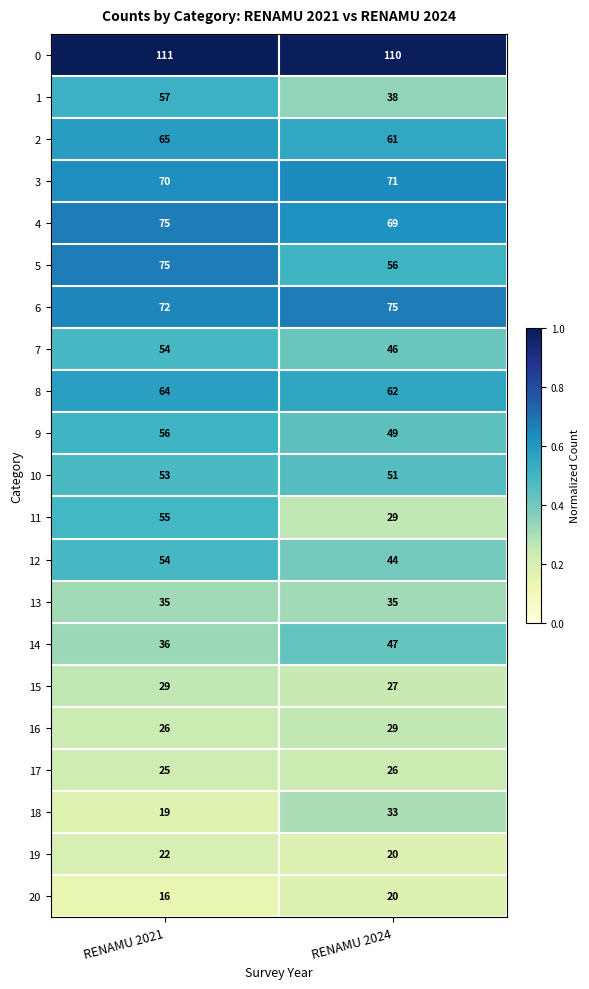

What is the total value across all series at RENAMU 2024?

998